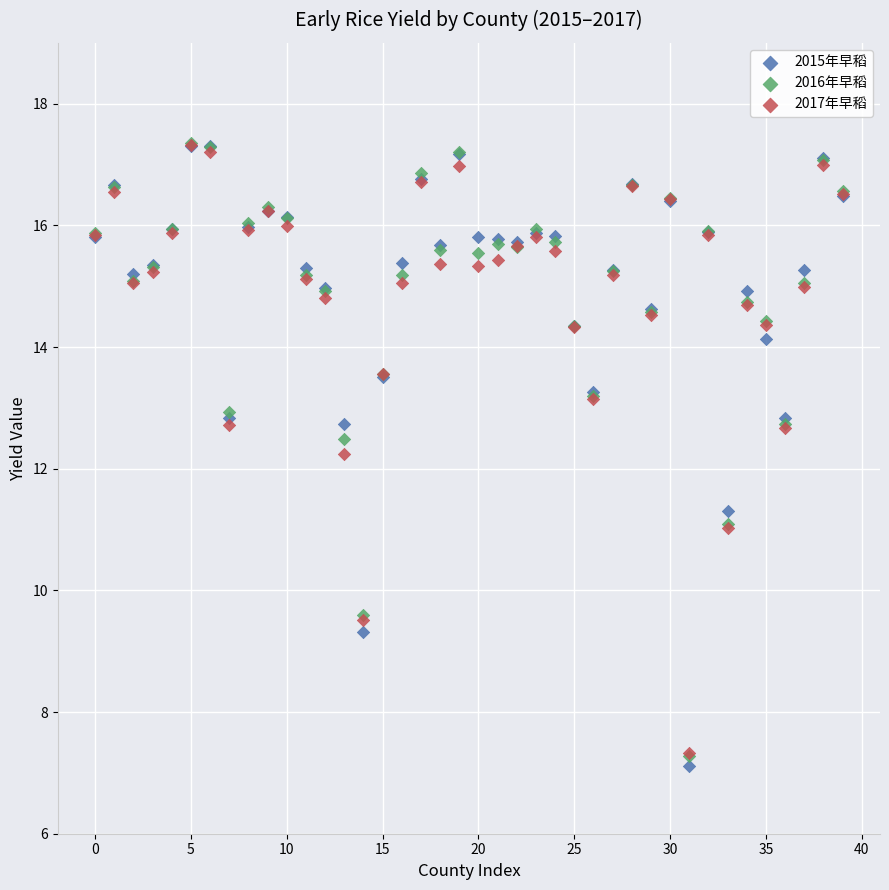

Across all series, what Y value is closest to 12?

12.2